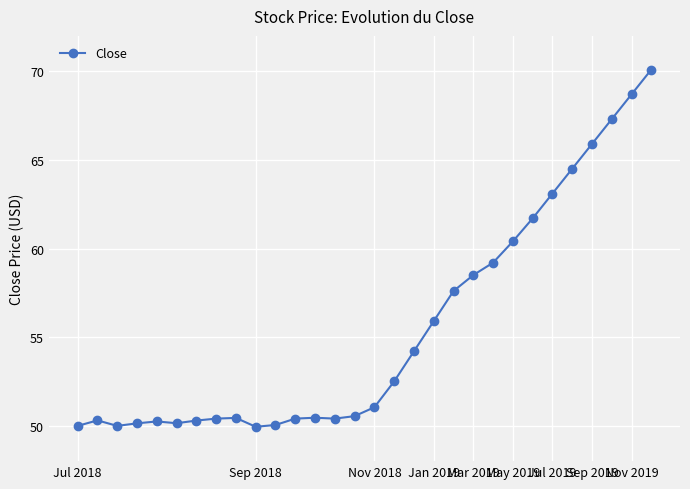

What is the value of the 28th point from the left?

67.3